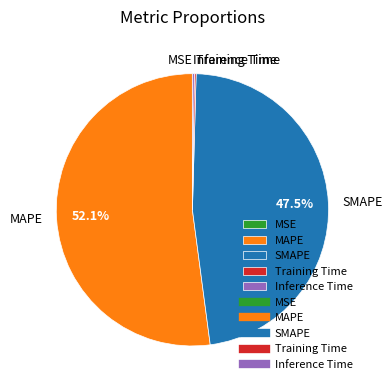

What is the largest slice in the pie chart?

MAPE